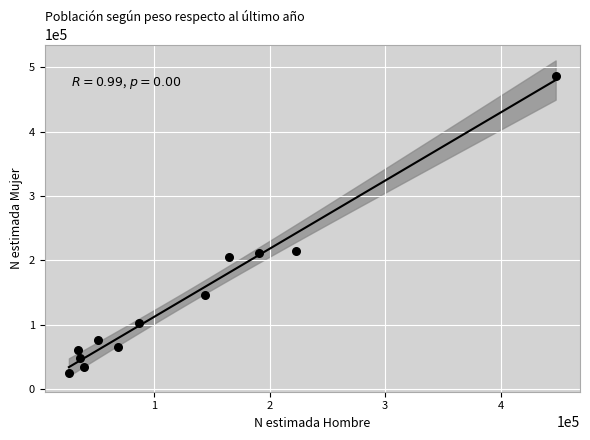

What is the range of X values (max minus min)?

421157